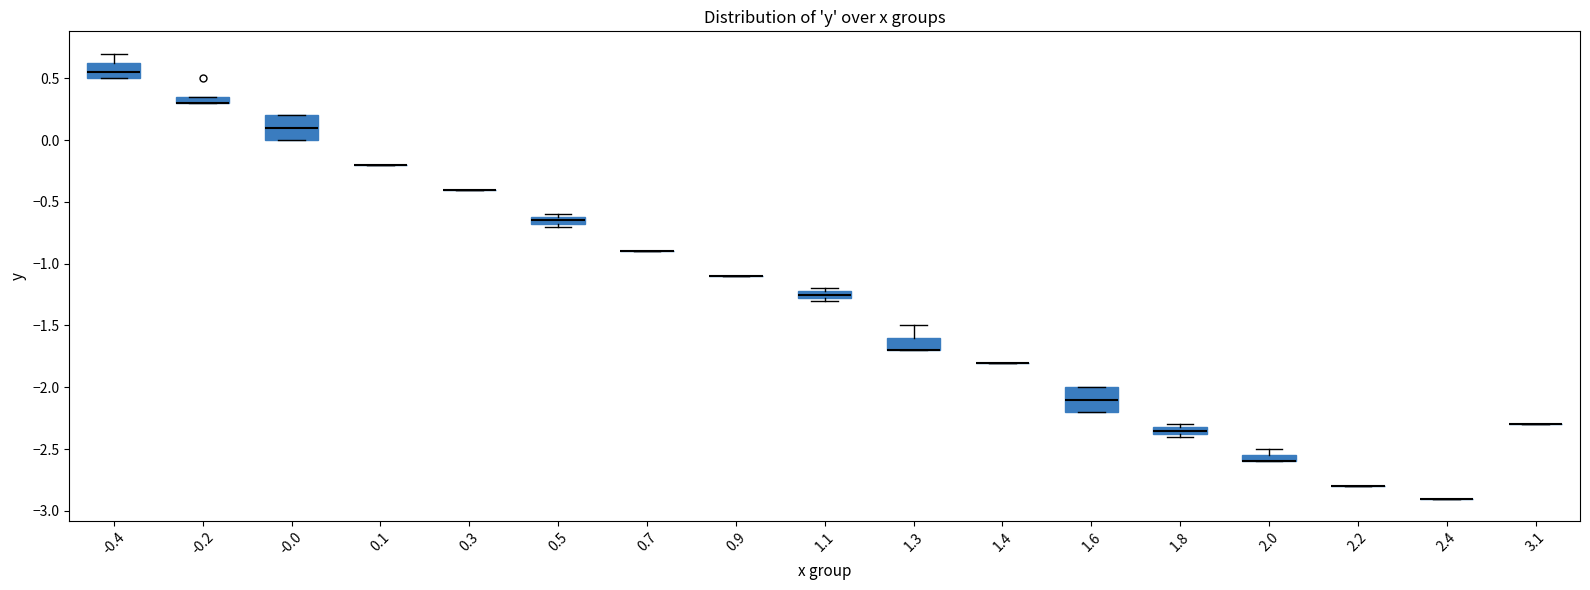

Where is the lower edge of the box at x = 1.6 on the y-axis? The values are not printed on the chart, so give them approximately, as read against the axis.

-2.20